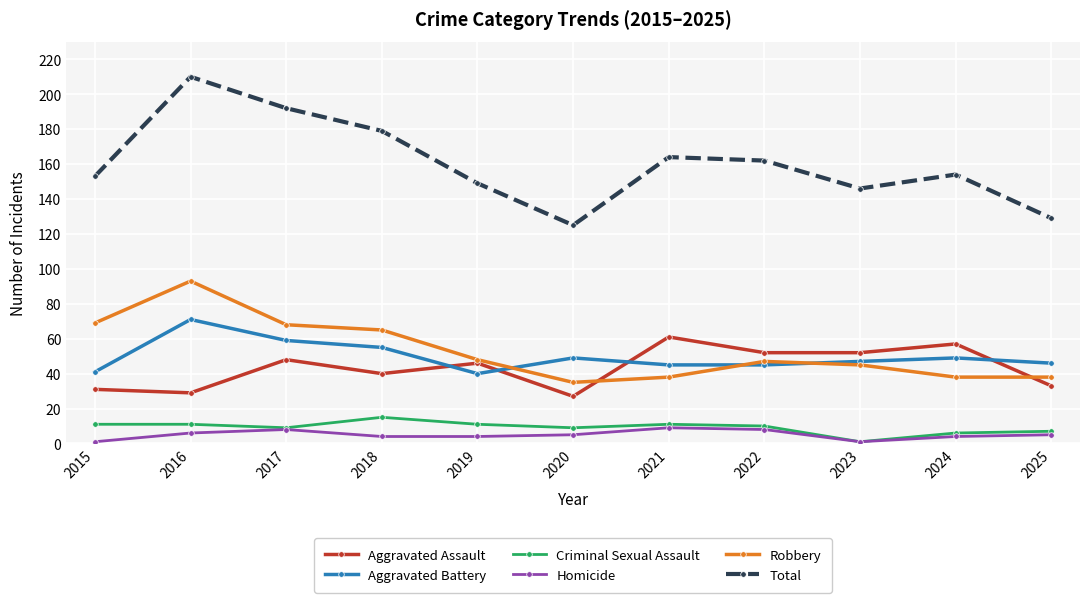

True or false: Homicide and Total intersect in this chart.

False